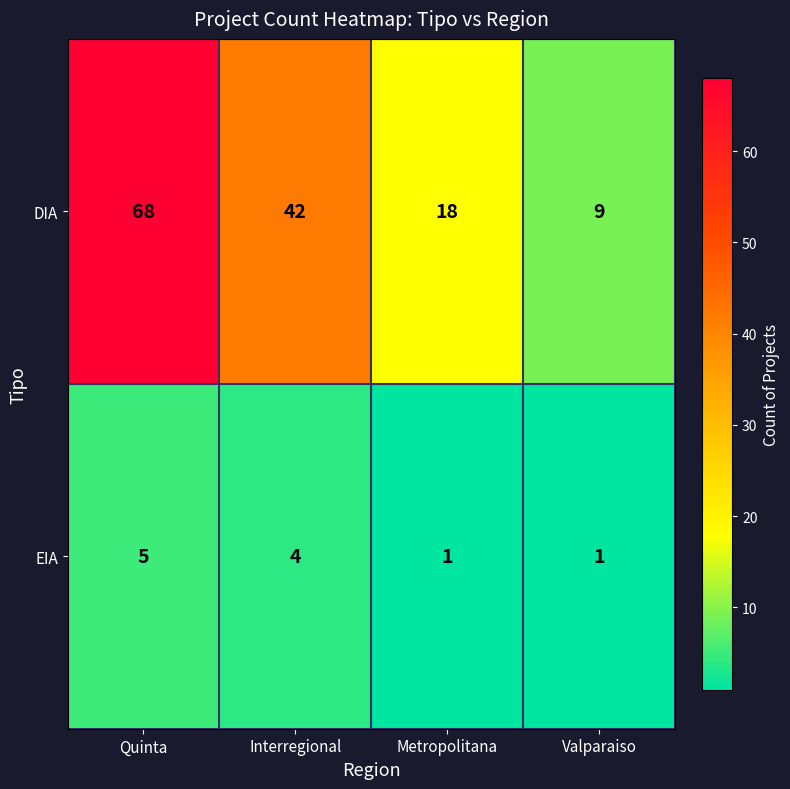

Where is DIA nearest to the value 38?

Interregional